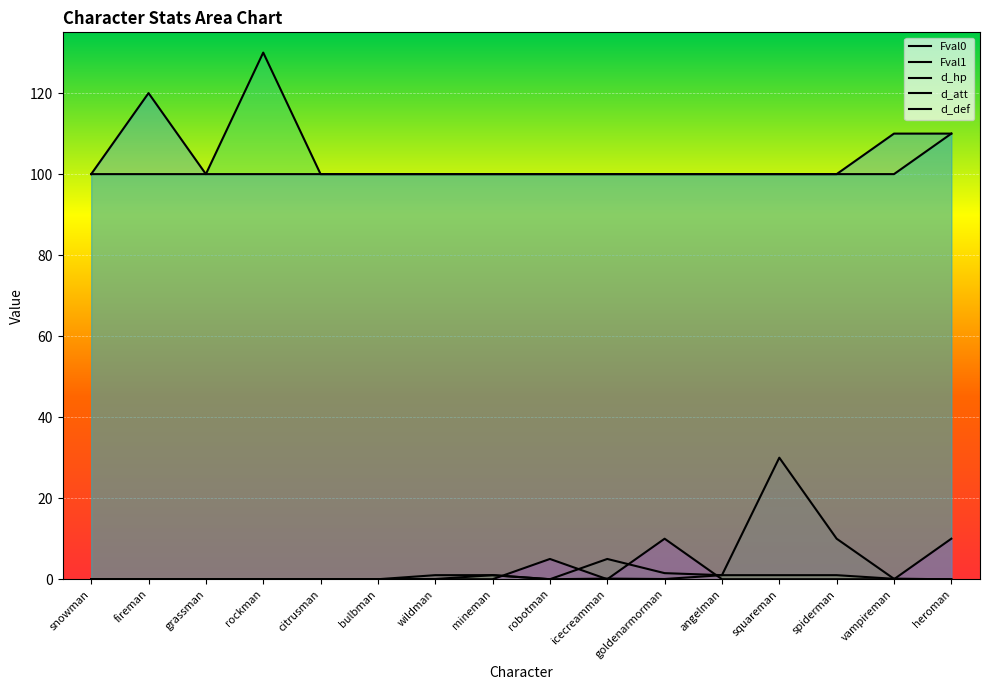

How many data points does each series have?

16